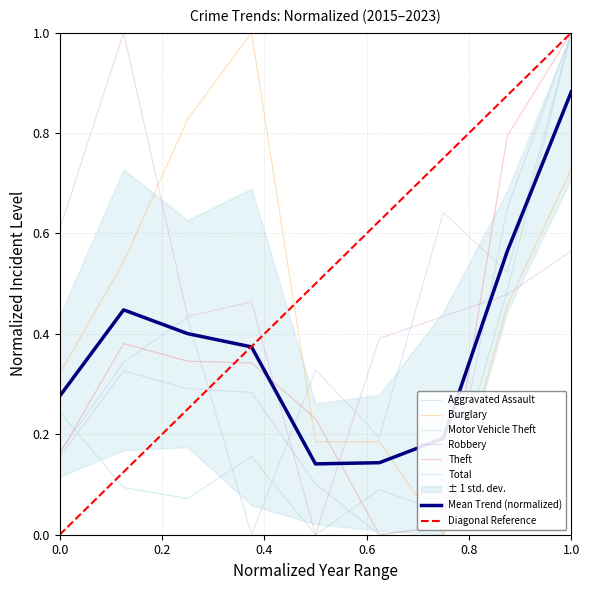

Which series has the widest spread of values?

Aggravated Assault